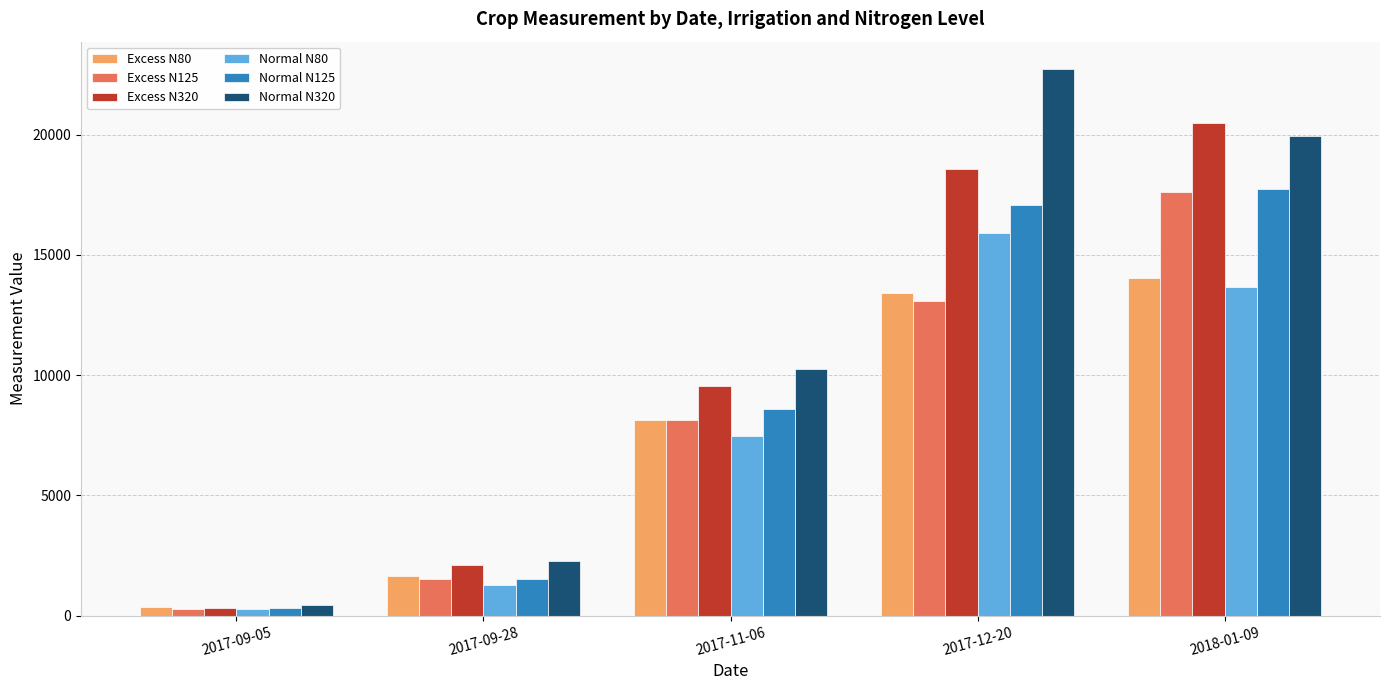

What is the total value across all series at 2017-12-20?

100787.1